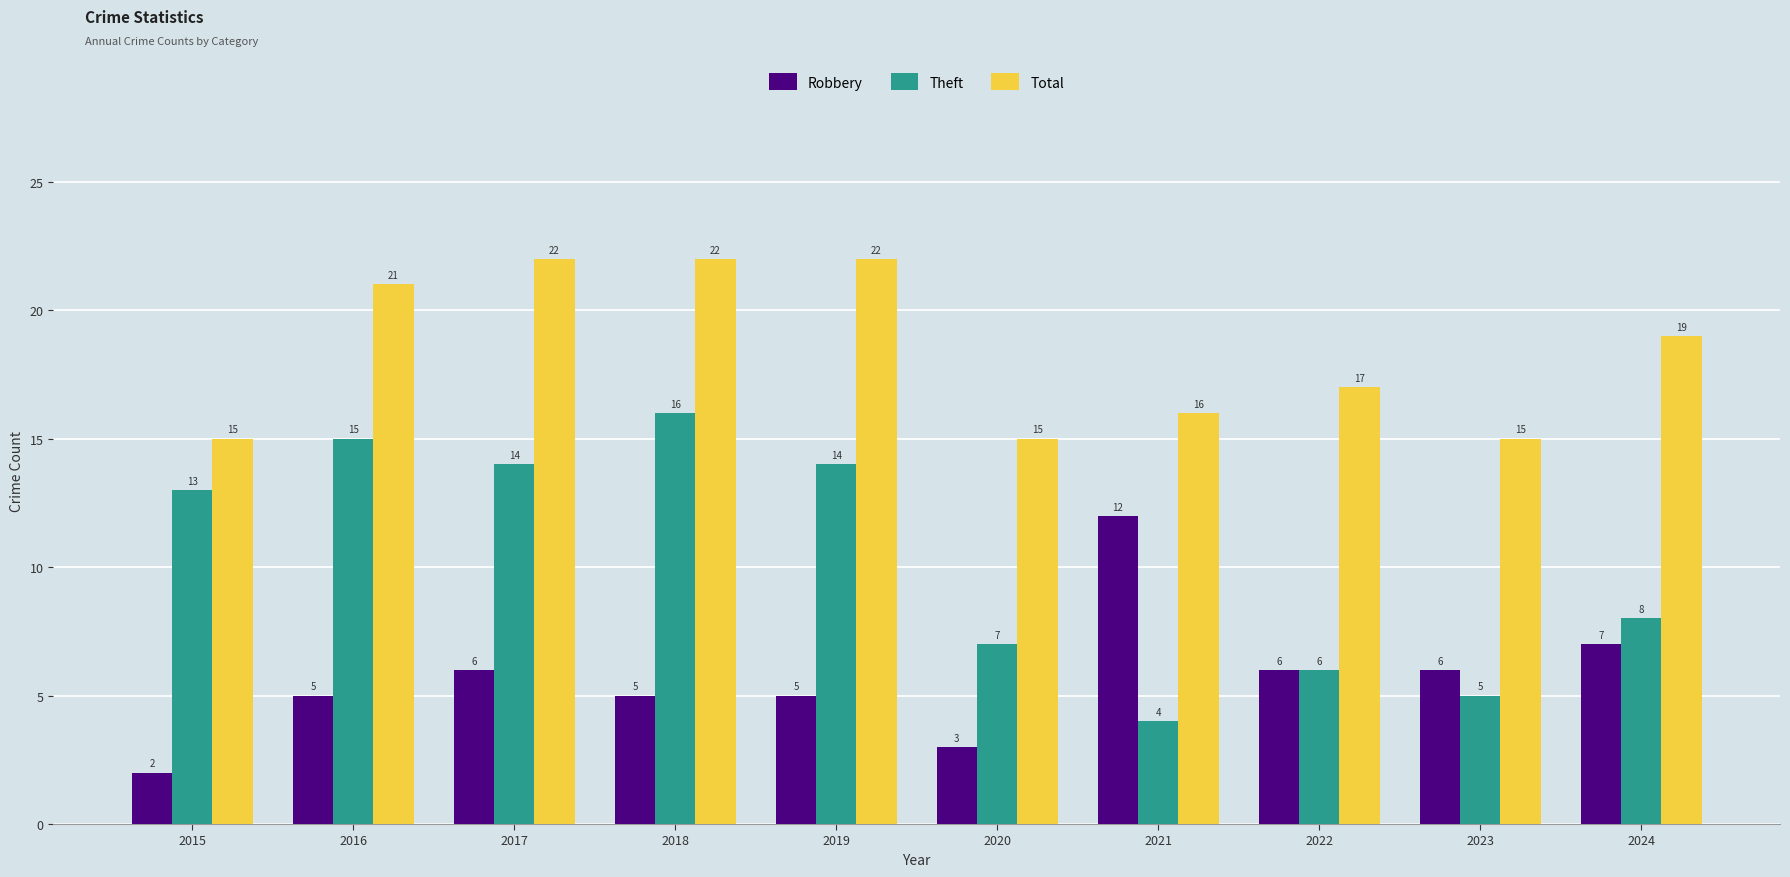

How many data points in Theft are less than 13?

5